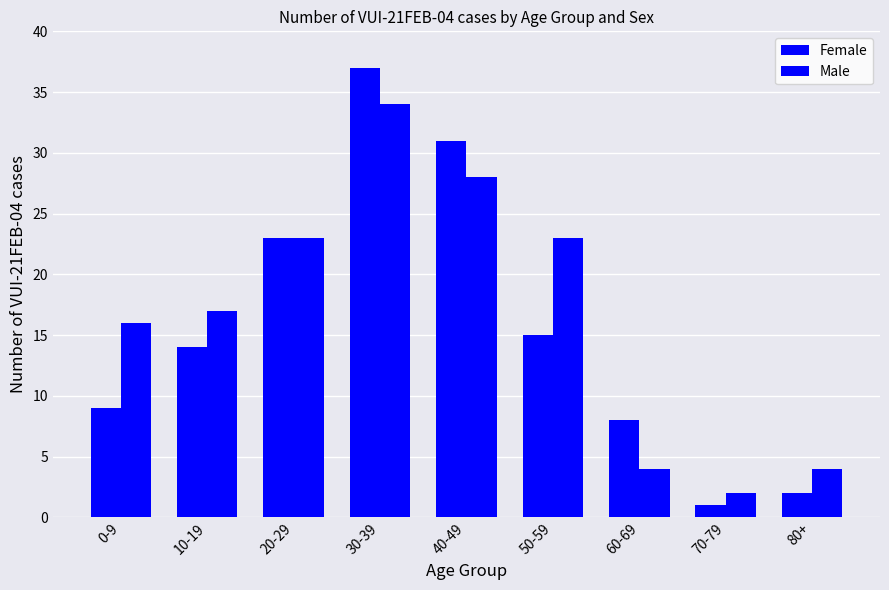

Rank the categories by Male value from lowest to highest.

70-79, 60-69, 80+, 0-9, 10-19, 20-29, 50-59, 40-49, 30-39